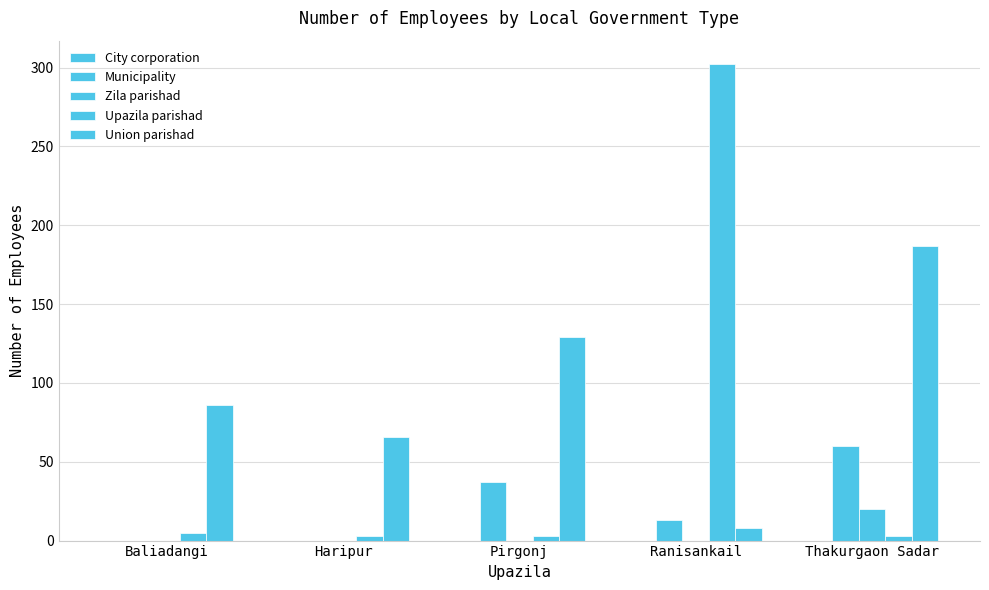

Are the bars horizontal?

No